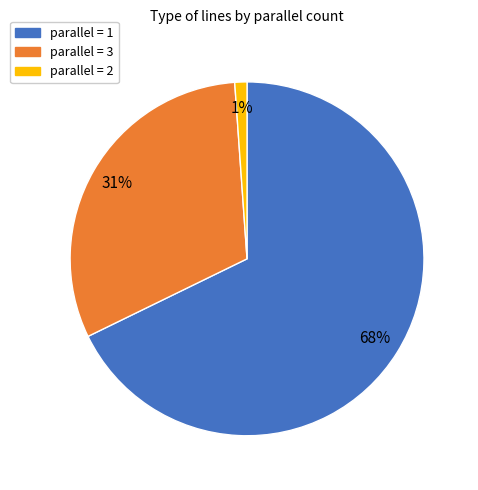

Do parallel = 1 and parallel = 2 together represent more than half of the pie?

Yes